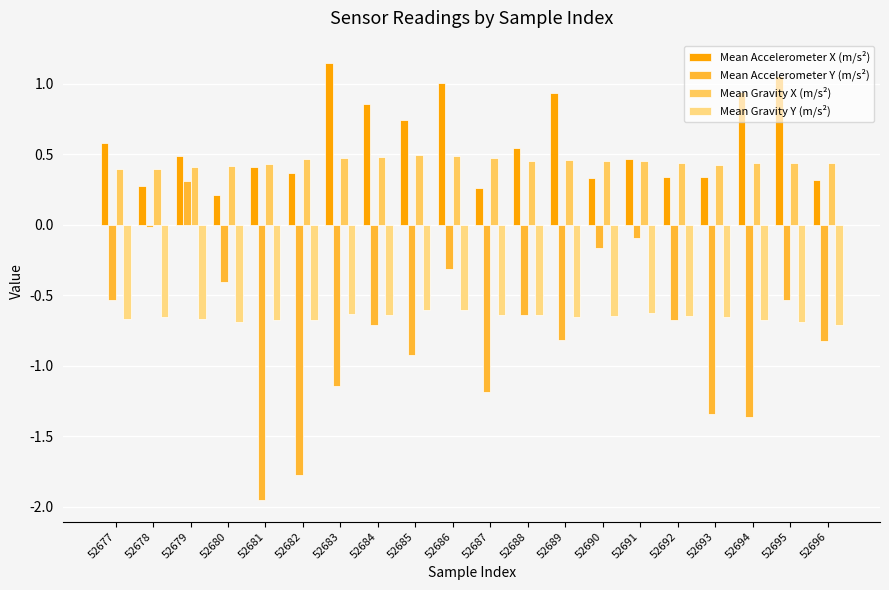

What is the smallest value displayed?

-2.0